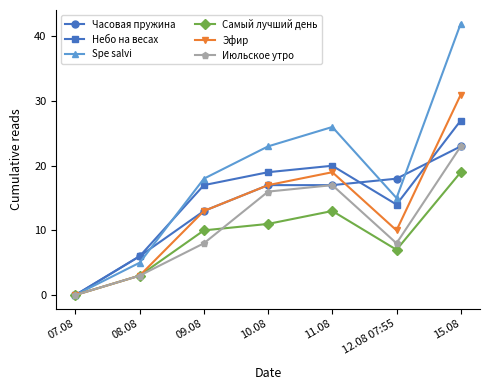

The Июльское утро series shows 0 at 07.08. True or false?

True